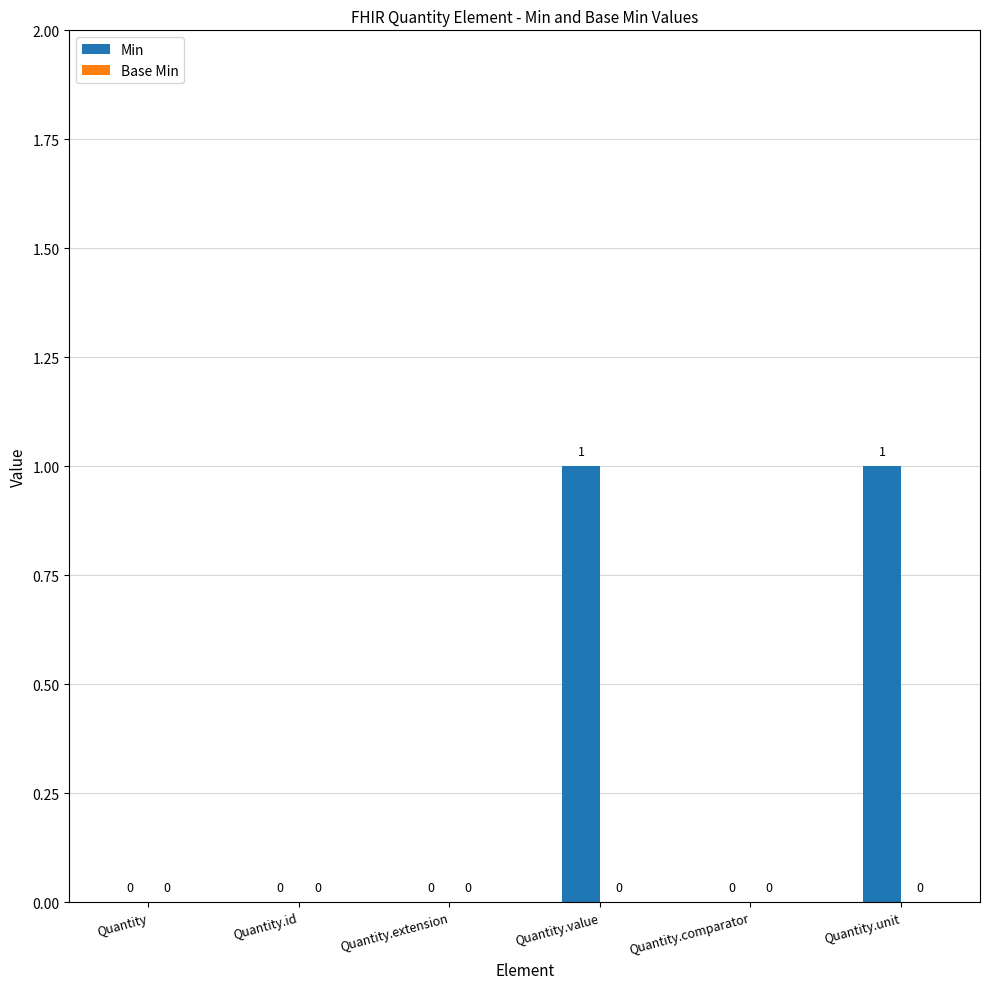

How many values are between 0 and 1?

6